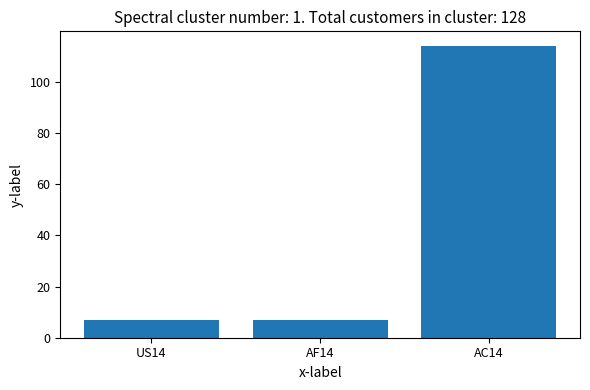

What is the change in value from US14 to AC14?

+107